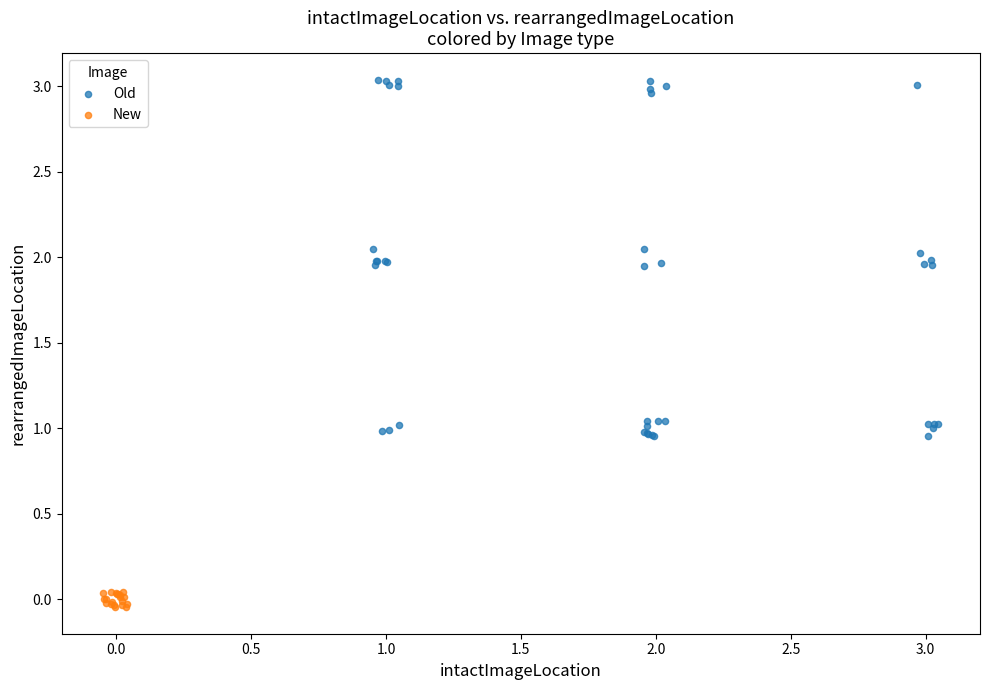

Which series has the largest Y range (max minus min)?

Old